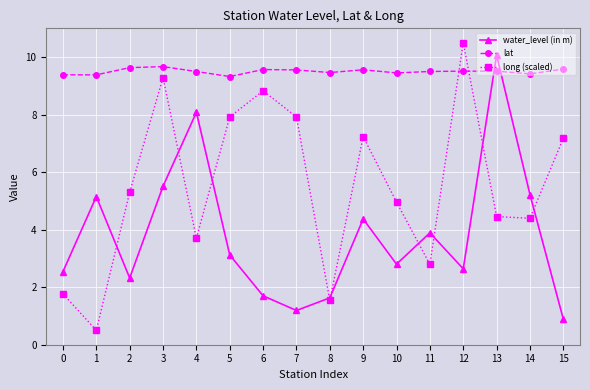

What is the average value of the lat series?

9.5